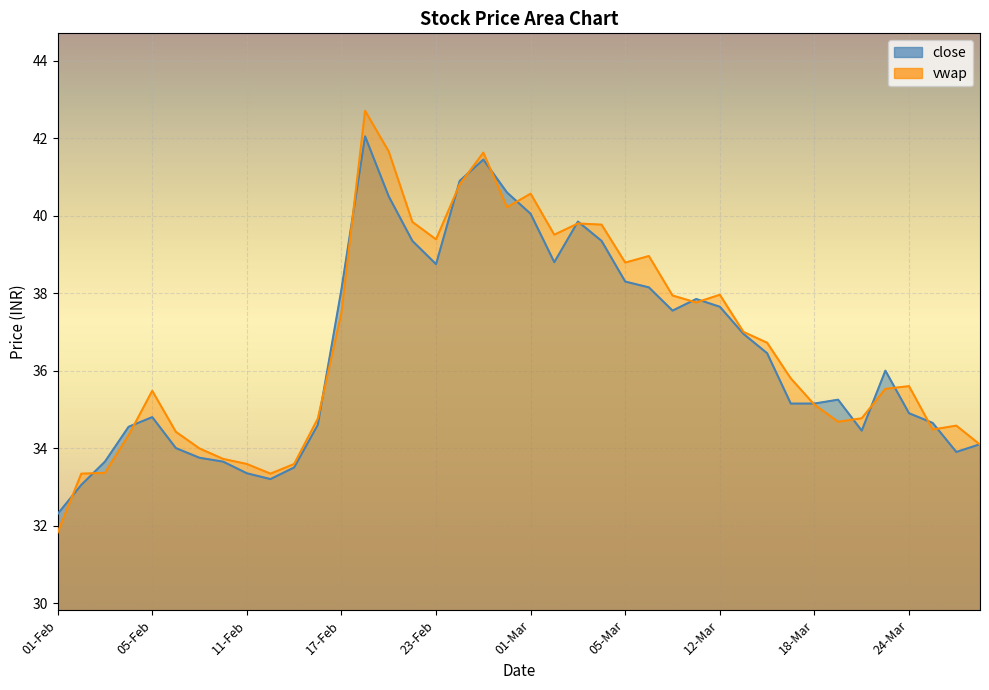

What is the sum of all close values?

1460.6